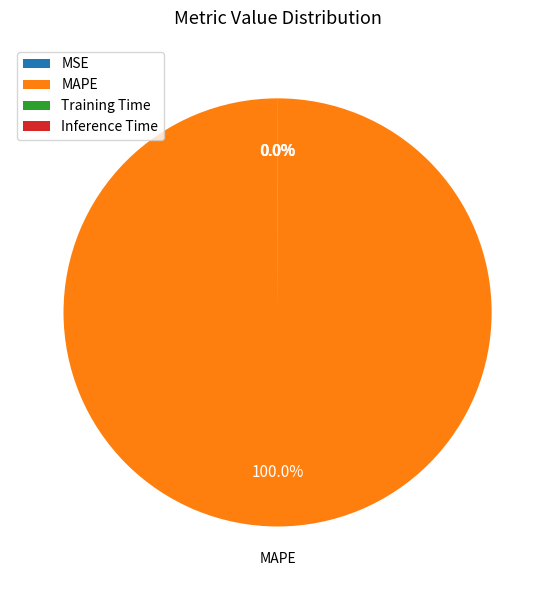

Which slice is the largest?

MAPE